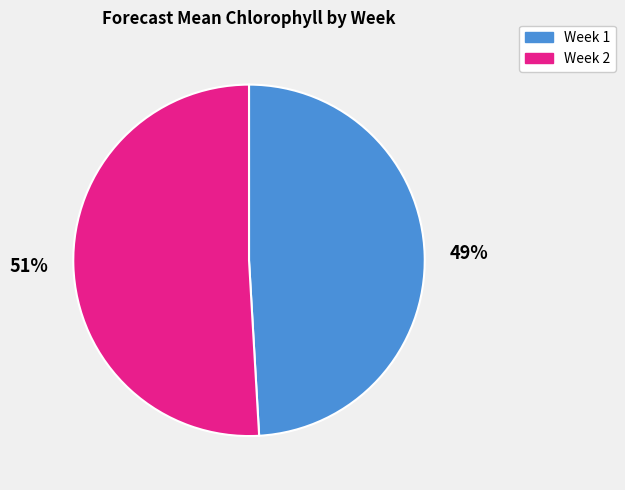

Does Week 2 represent more than half of the total?

Yes